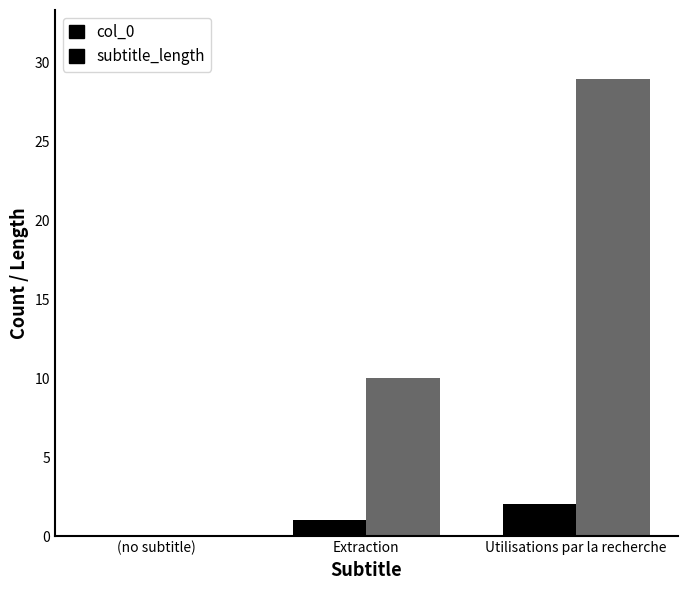

How many distinct data groups are displayed?

2